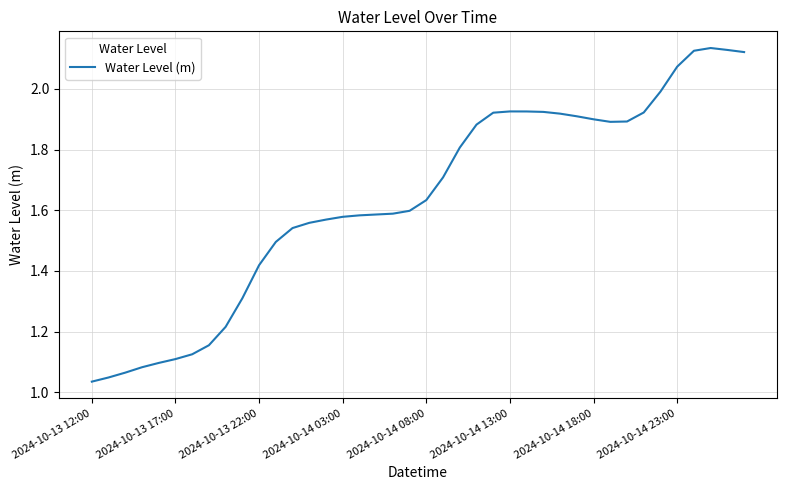

Does the chart display data point markers on the line(s)?

No